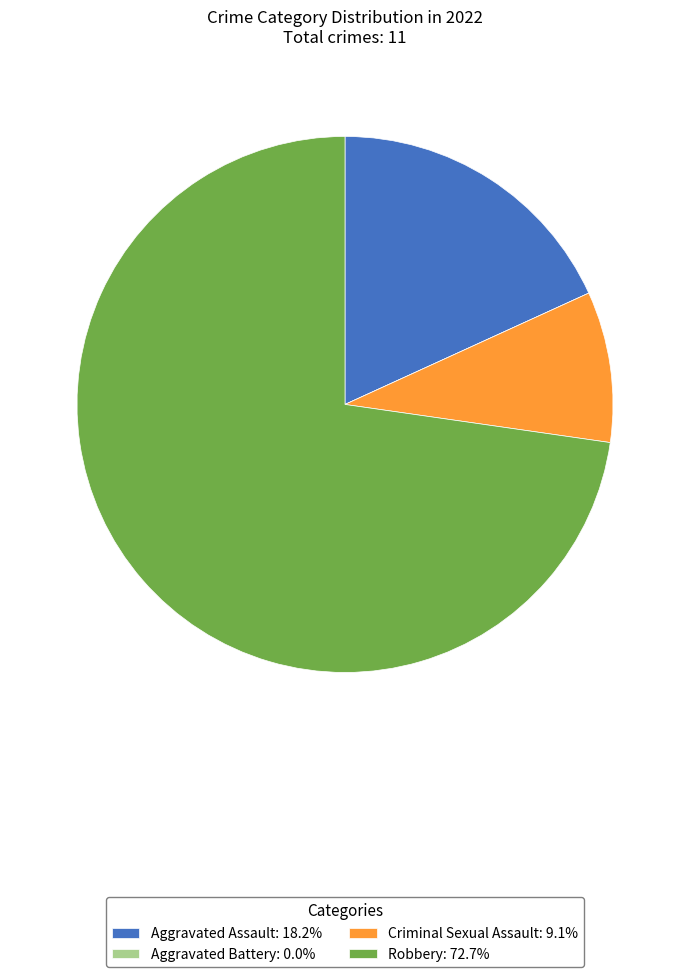

True or false: Criminal Sexual Assault accounts for 9% of the total.

True